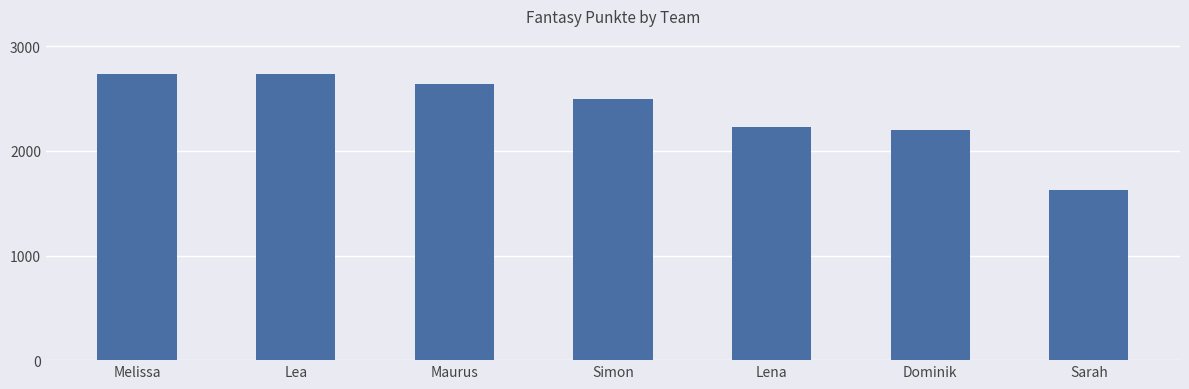

What is the difference between the values at Dominik and Sarah?

568